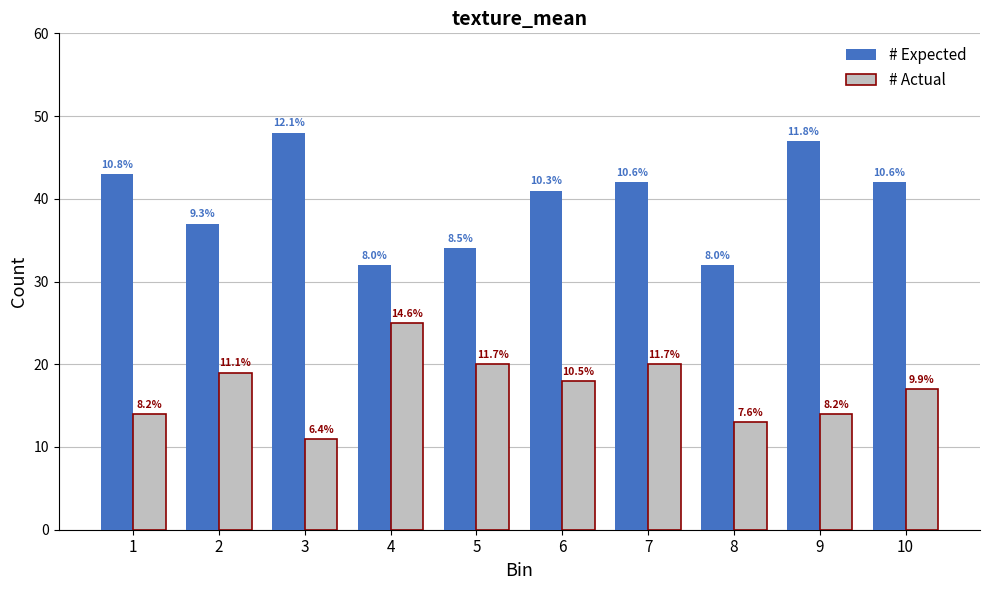

Are the bars horizontal?

No